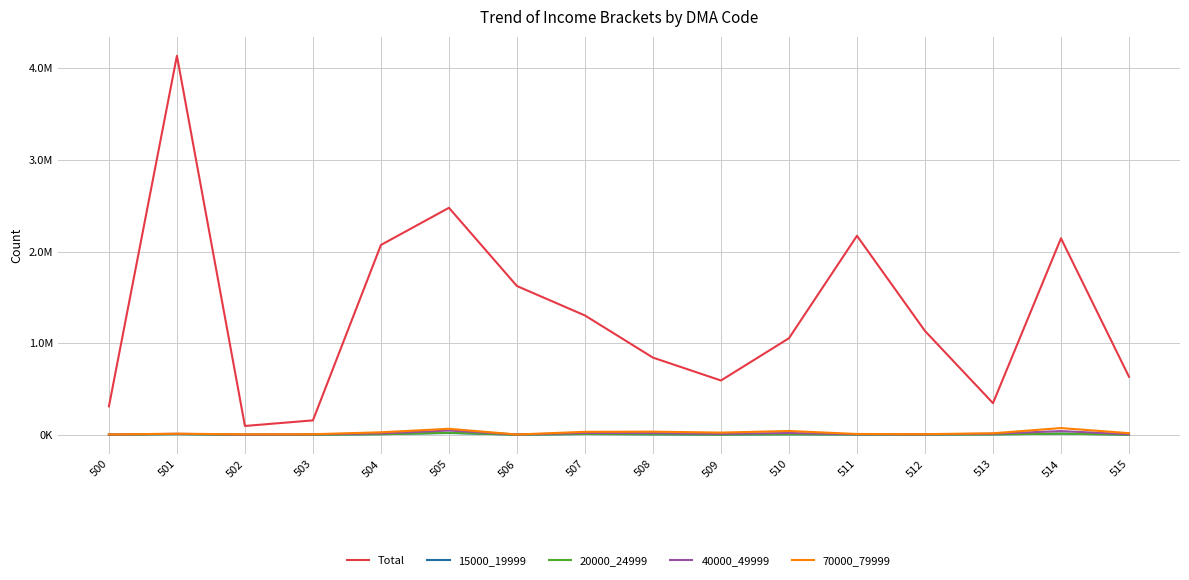

What is the difference between the 70000_79999 values at 507 and 504?

5229